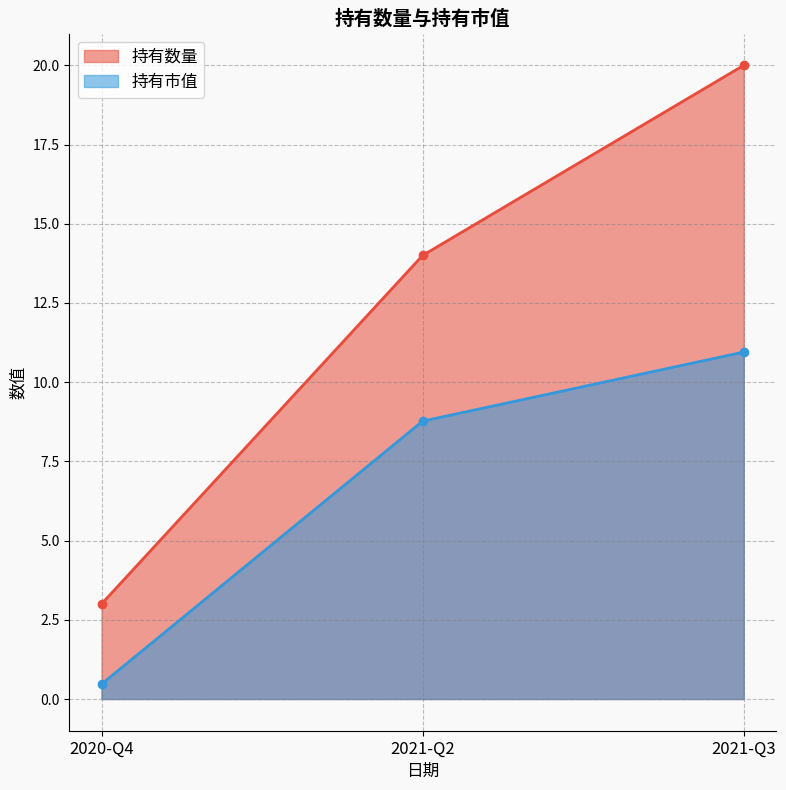

What is the label of the 3rd point from the right?

2020-Q4